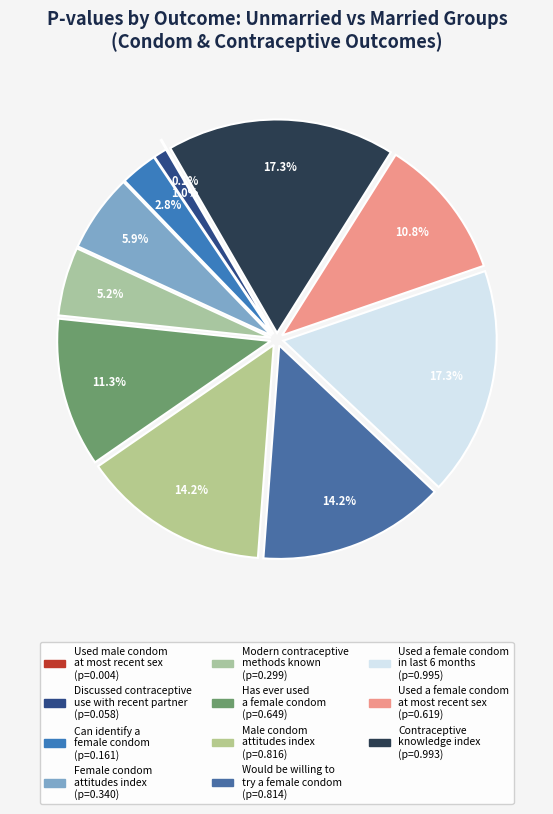

What percentage is the Would be willing to try a female condom slice, to the nearest percent?

14%